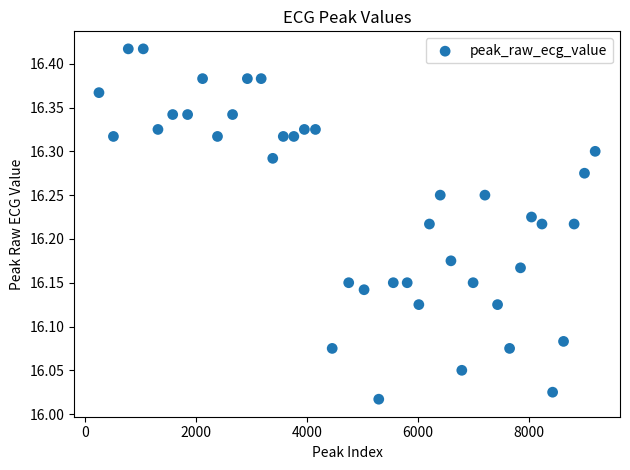

What is the range of X values (max minus min)?

8951.0